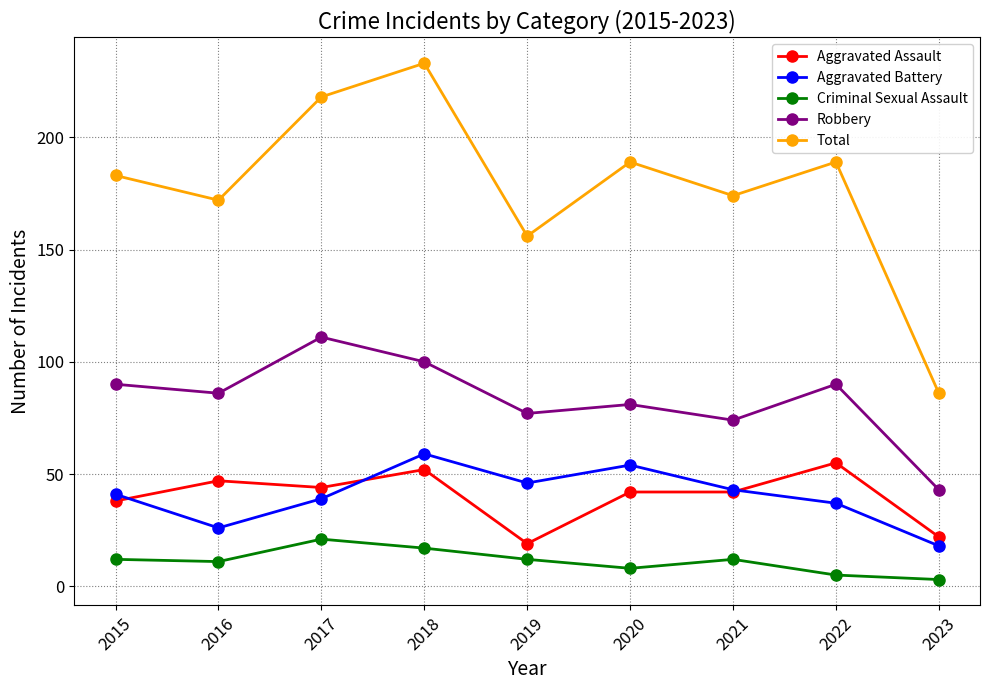

Where is the first local minimum for Aggravated Battery?

2016